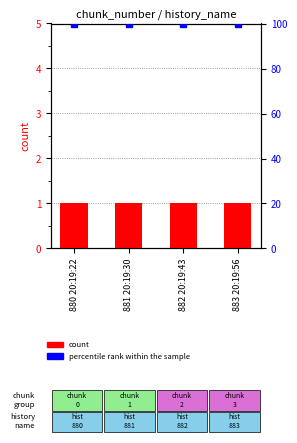

At which label is count closest to 1?

880 20:19:22